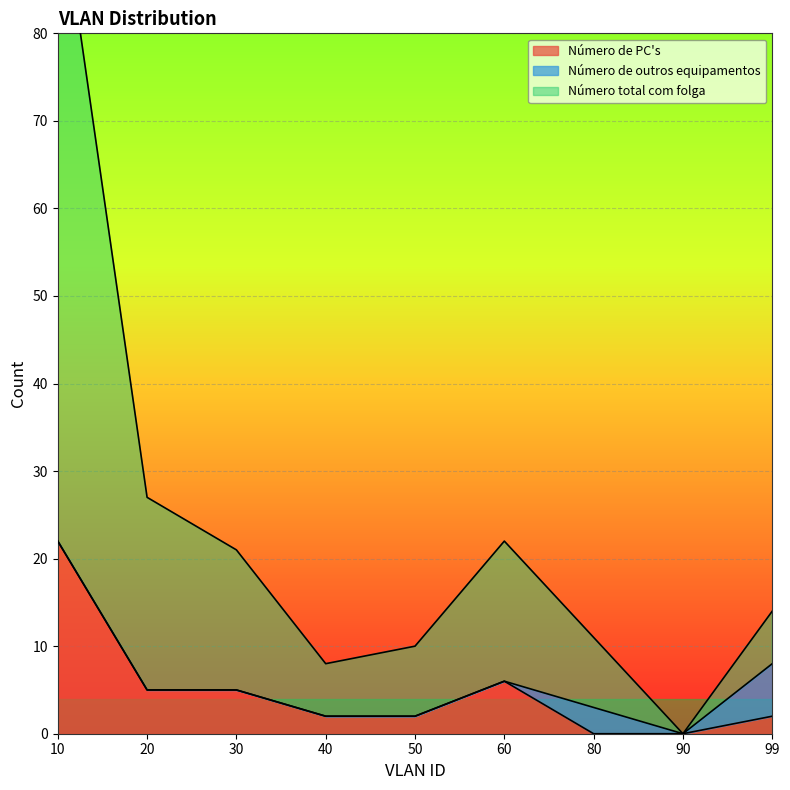

The Número total com folga series shows 152 at 10. True or false?

False